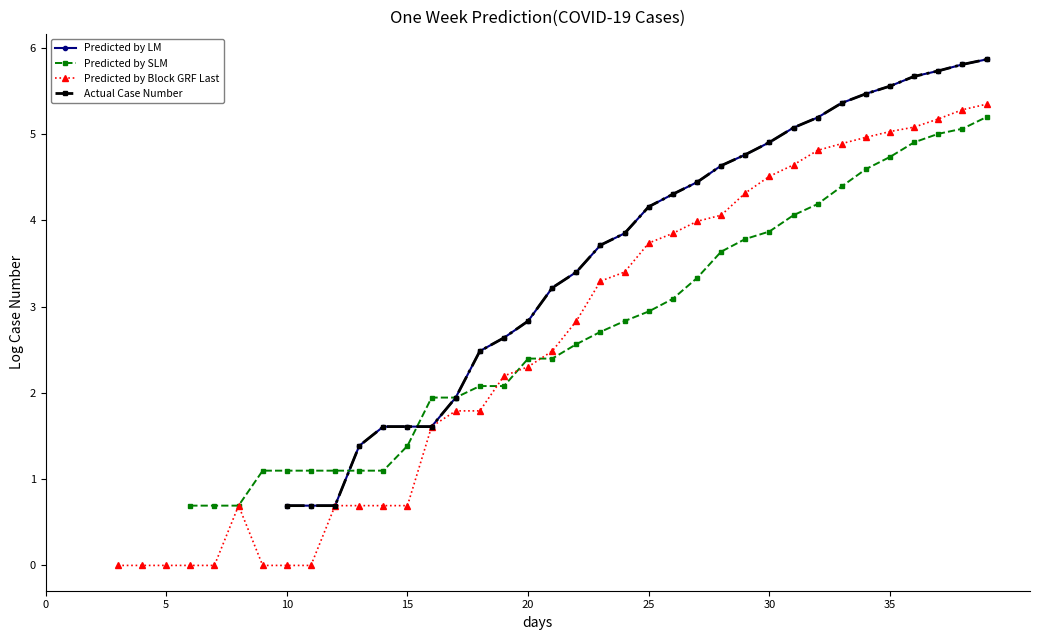

What are all the series names shown in the legend?

Predicted by LM, Predicted by SLM, Predicted by Block GRF Last, Actual Case Number